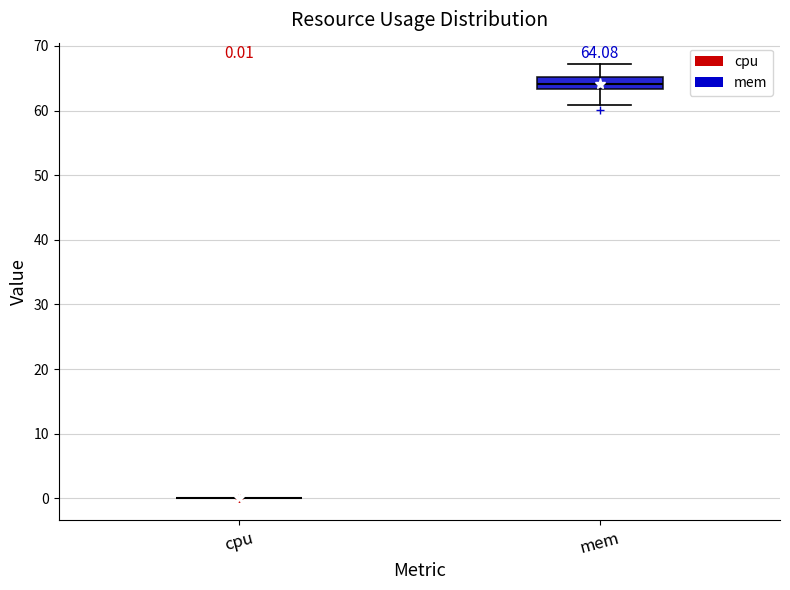

Which box is the tallest, from its lower edge to its upper edge?

mem